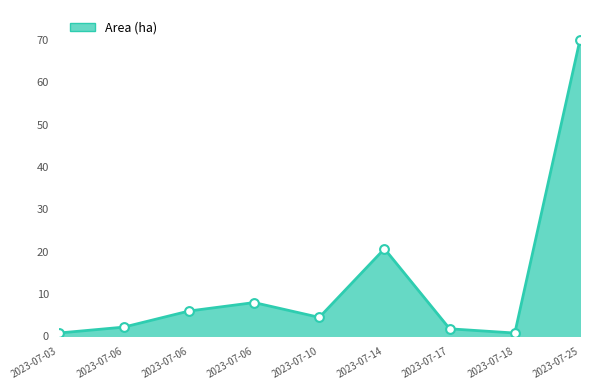

Approximately how many times larger is the value at 2023-07-25 compared to 2023-07-14?

3.4